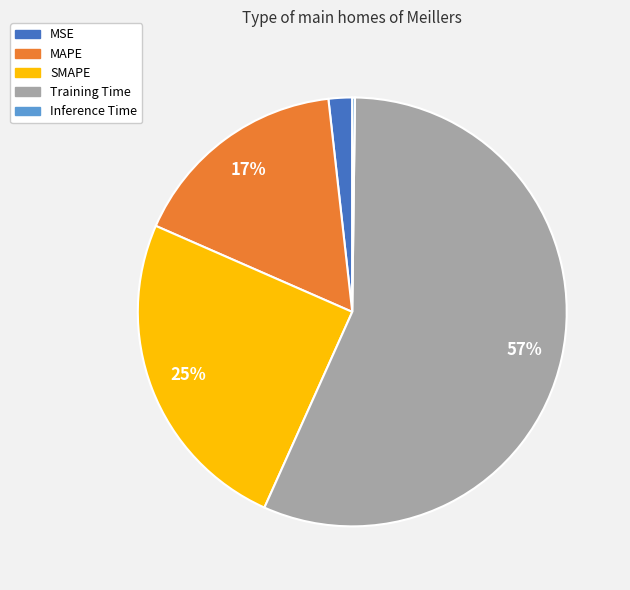

To the nearest percent, what is the combined percentage of SMAPE and MAPE?

42%